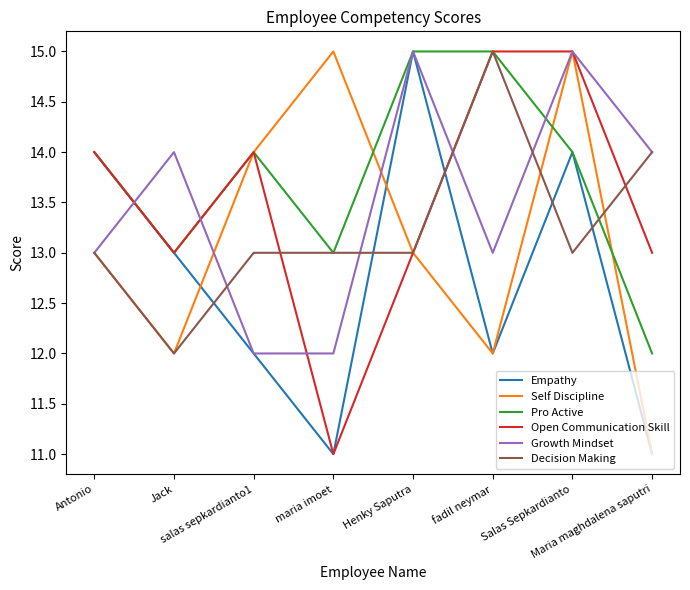

How many Pro Active values are between 13 and 15?

7